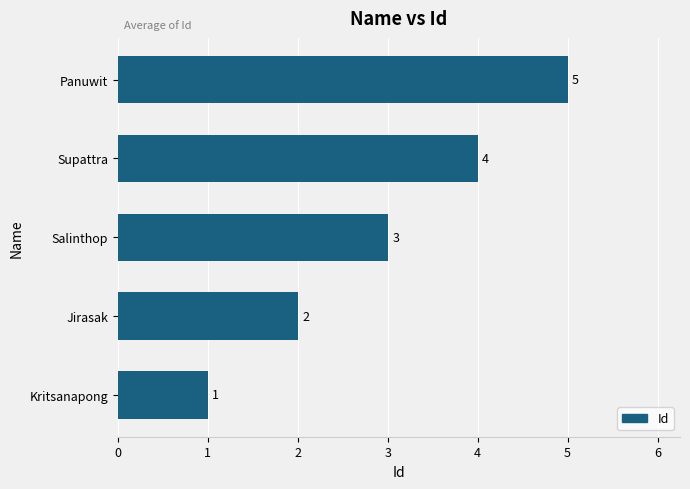

True or false: the data shows 1 at Kritsanapong.

True